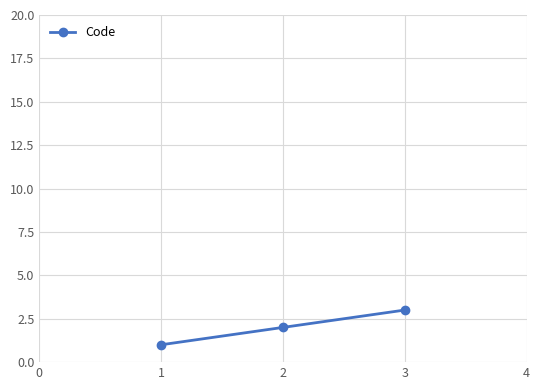

Is this an area chart (filled region under the line)?

No